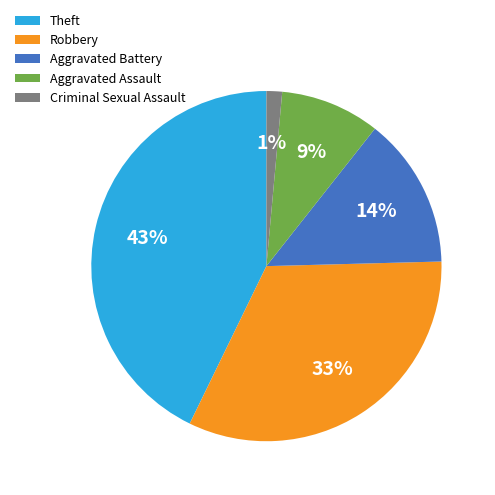

Does any single category account for the majority?

No